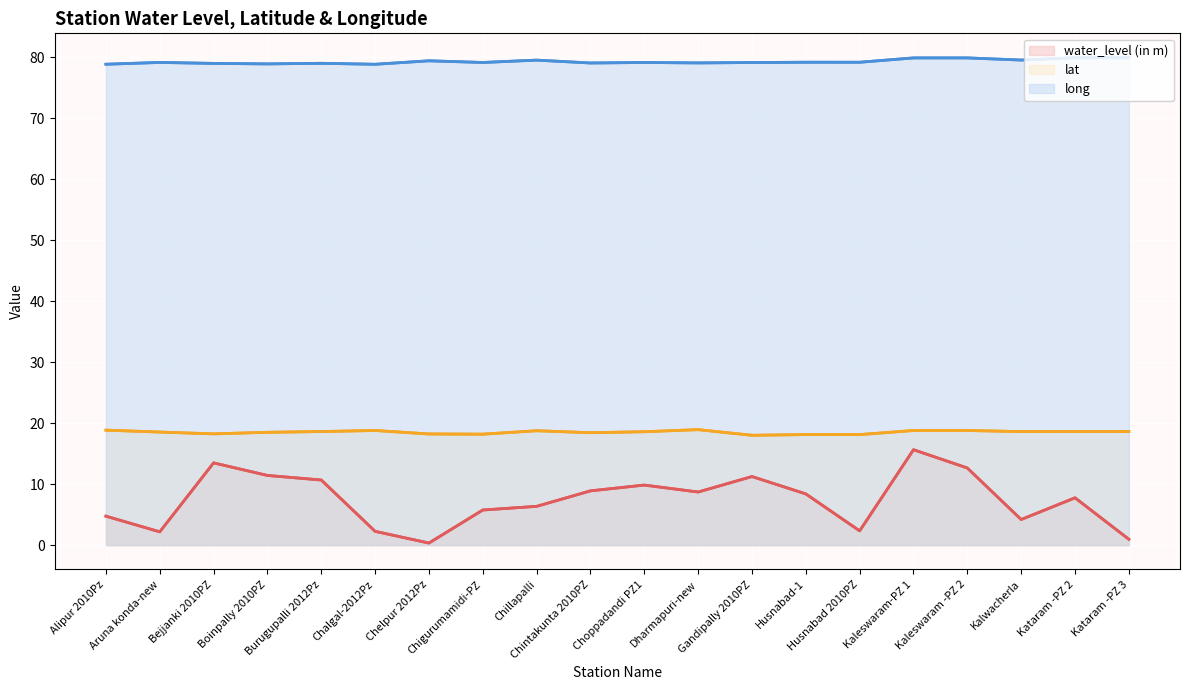

Rank the categories by lat value from lowest to highest.

Gandipally 2010PZ, Husnabad 2010PZ, Husnabad-1, Chigurumamidi-PZ, Chelpur 2012Pz, Bejjanki 2010PZ, Chintakunta 2010PZ, Boinpally 2010PZ, Aruna konda-new, Choppadandi PZ1, Kalwacherla, Burugupalli 2012Pz, Kataram -PZ 2, Kataram -PZ 3, Chillapalli, Kaleswaram-PZ 1, Kaleswaram -PZ 2, Chalgal-2012Pz, Alipur 2010Pz, Dharmapuri-new